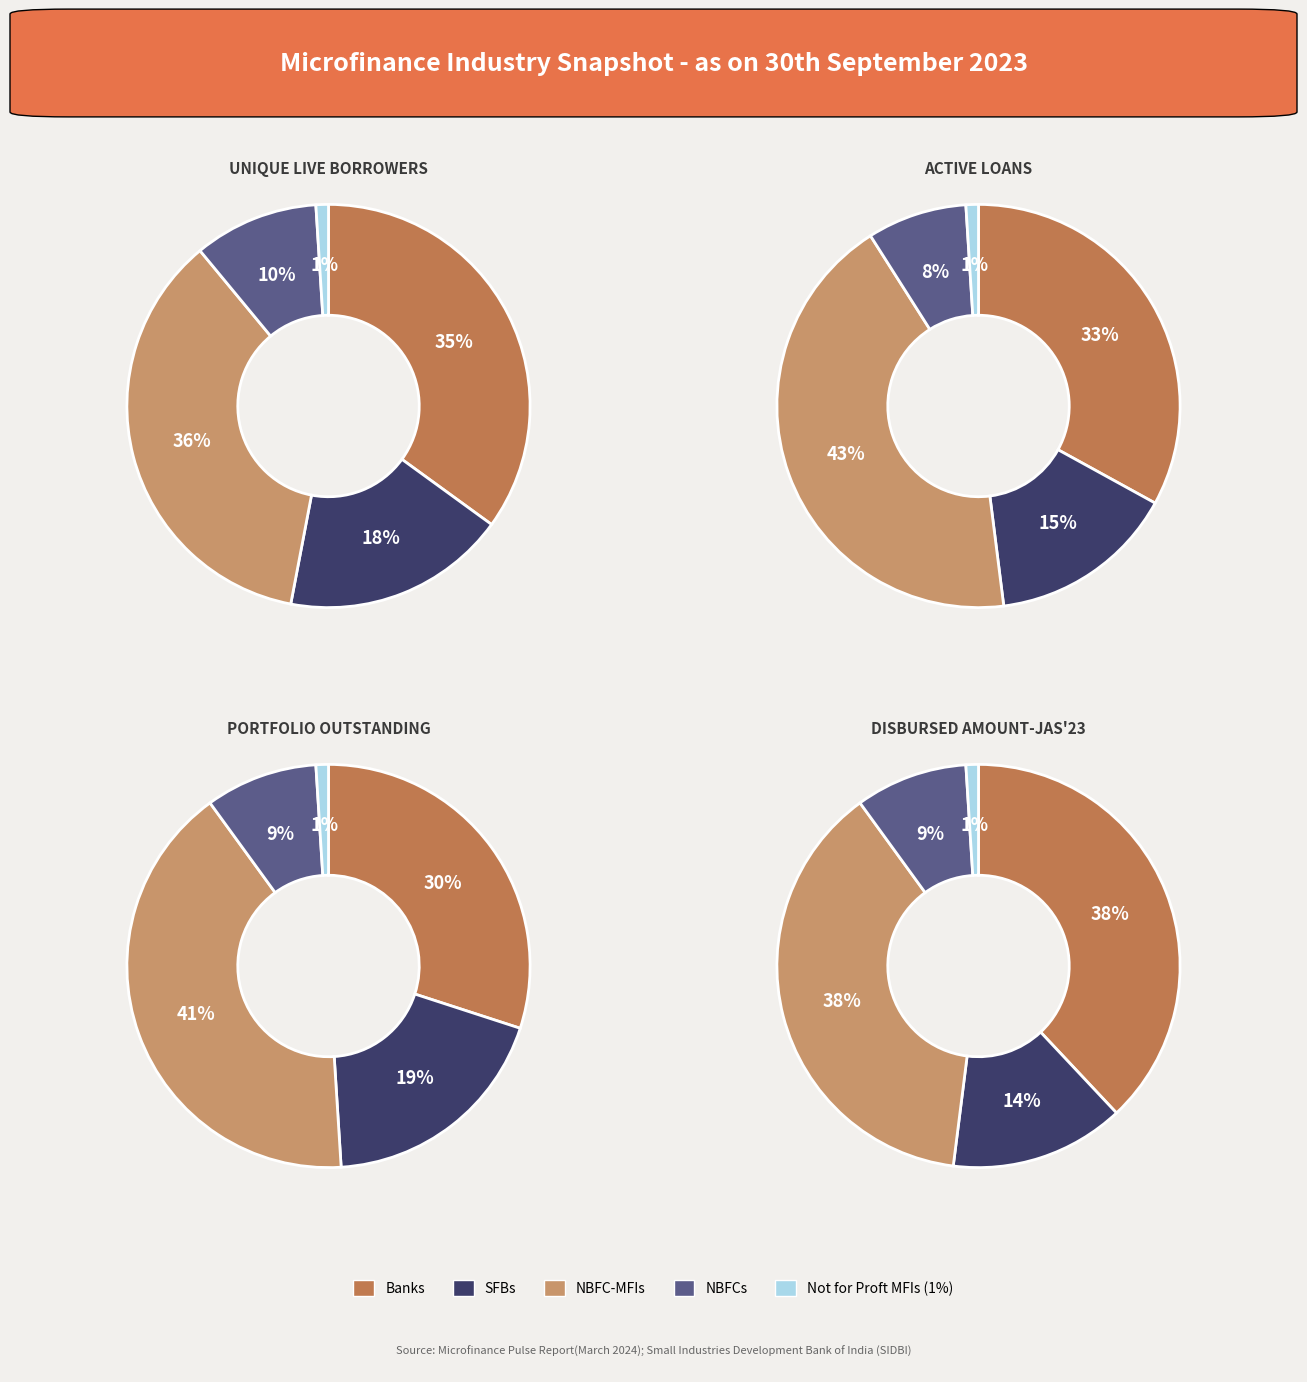

To the nearest percent, what is the difference between the 2 and 0 slice percentages?

21%